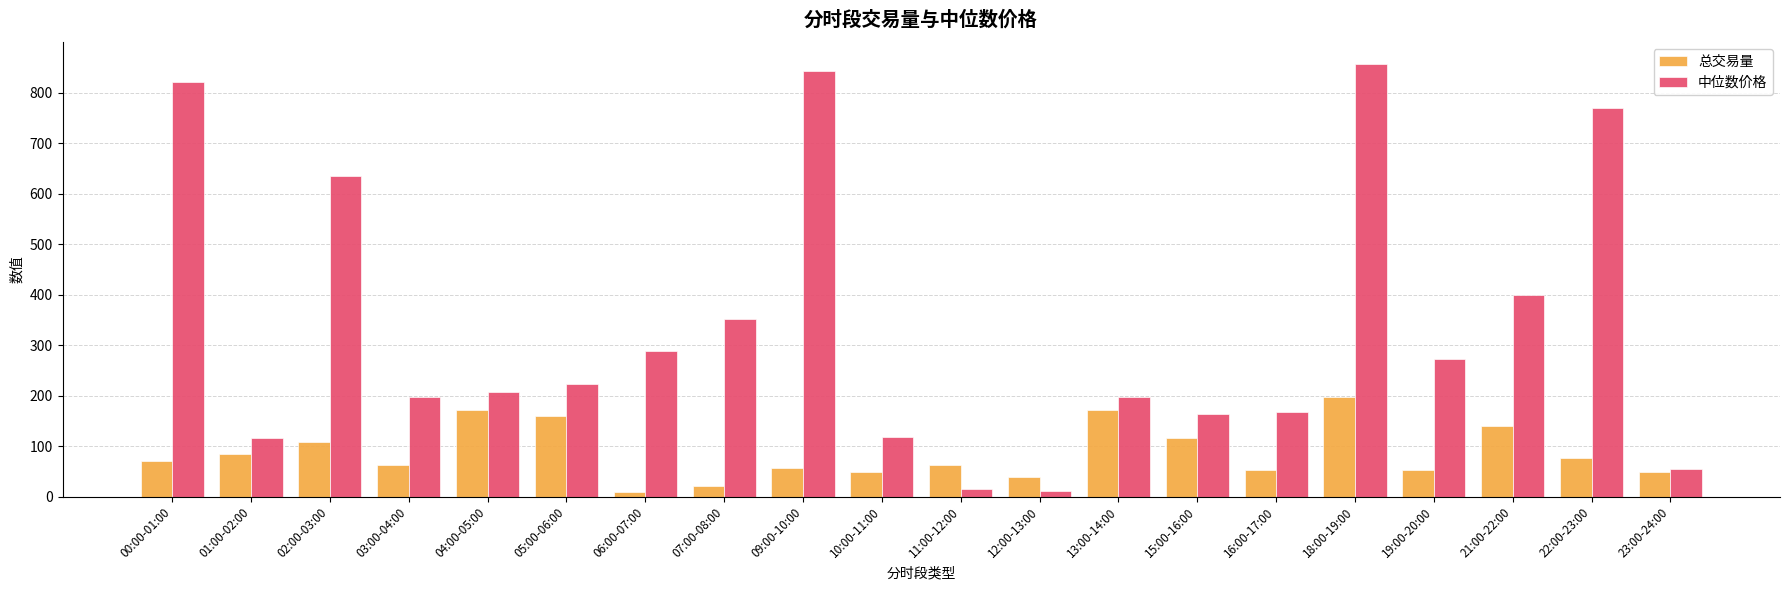

At which category is the sum across all series the highest?

18:00-19:00